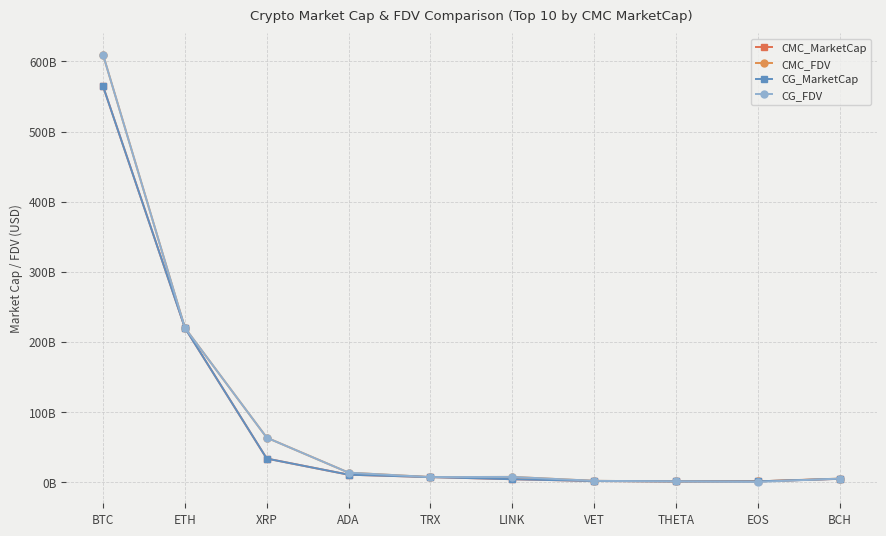

Reading left to right, transcribe all the data shown in this chart.

CMC_MarketCap: BTC=564.8	ETH=219.9	XRP=33.3	ADA=10.3	TRX=6.9	LINK=3.8	VET=1.3	THETA=0.7	EOS=0.8	BCH=4.4
CMC_FDV: BTC=609.8	ETH=219.9	XRP=63.1	ADA=13.2	TRX=6.9	LINK=7.1	VET=1.5	THETA=0.7	EOS=0.8	BCH=4.7
CG_MarketCap: BTC=564.7	ETH=219.9	XRP=33.3	ADA=10.3	TRX=6.9	LINK=3.8	VET=1.3	THETA=0.7	EOS=0.8	BCH=4.4
CG_FDV: BTC=609.7	ETH=219.9	XRP=63.1	ADA=13.2	TRX=6.9	LINK=7.1	VET=1.5	THETA=0.7	EOS=0.0	BCH=4.7